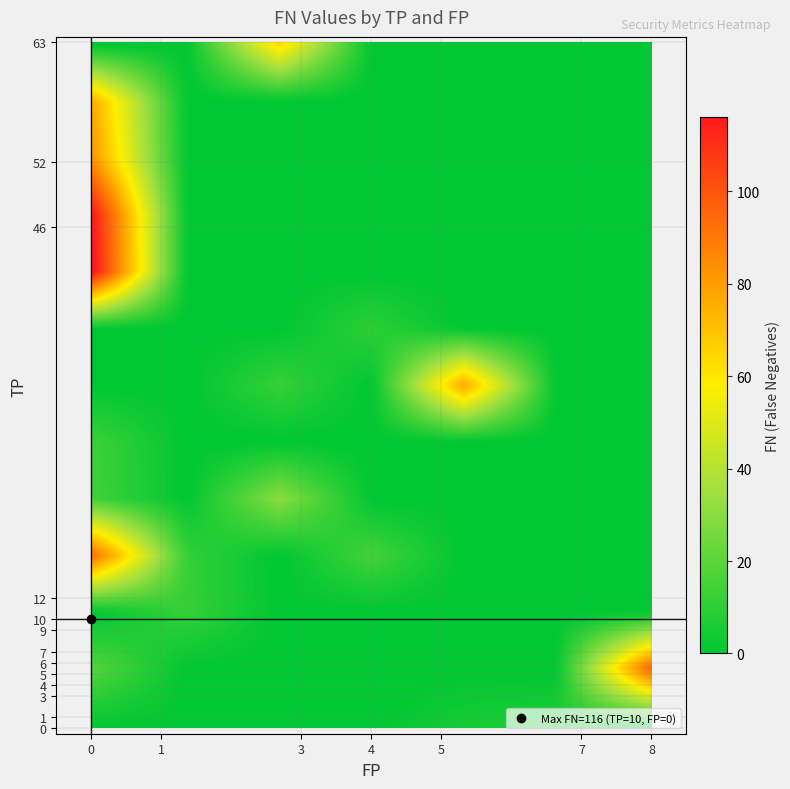

How many distinct data groups are displayed?

40